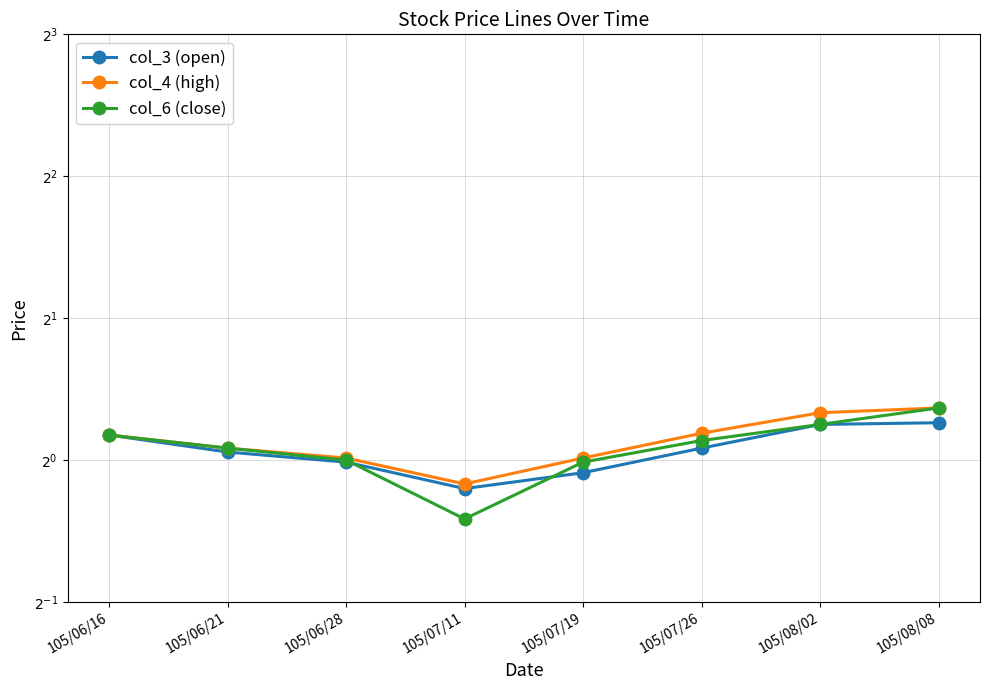

What is the difference between the maximum and minimum values in the col_6 (close) series?

0.5